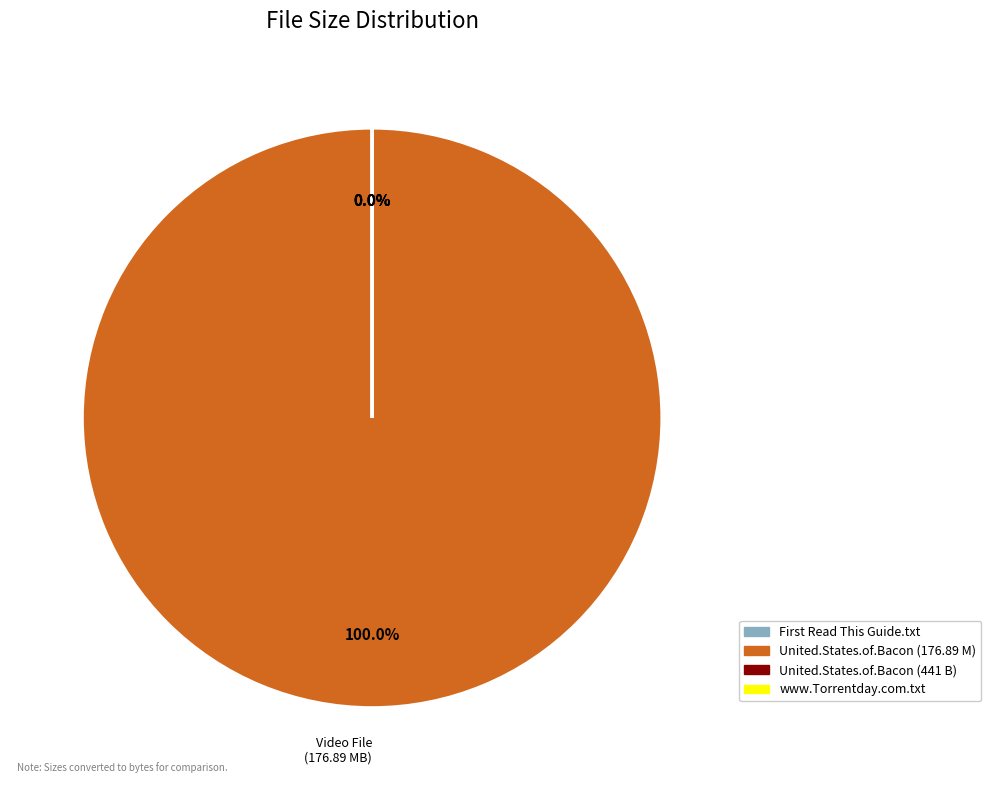

Does any single category account for the majority?

Yes